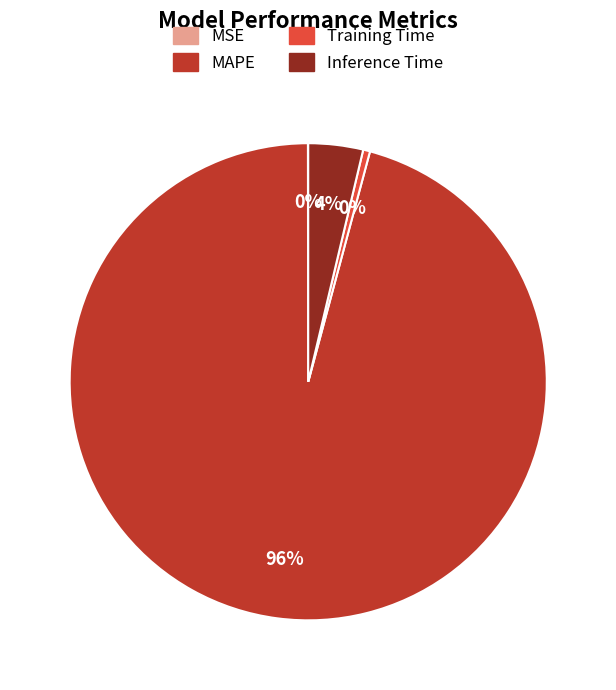

Do Inference Time and Training Time together represent more than half of the pie?

No